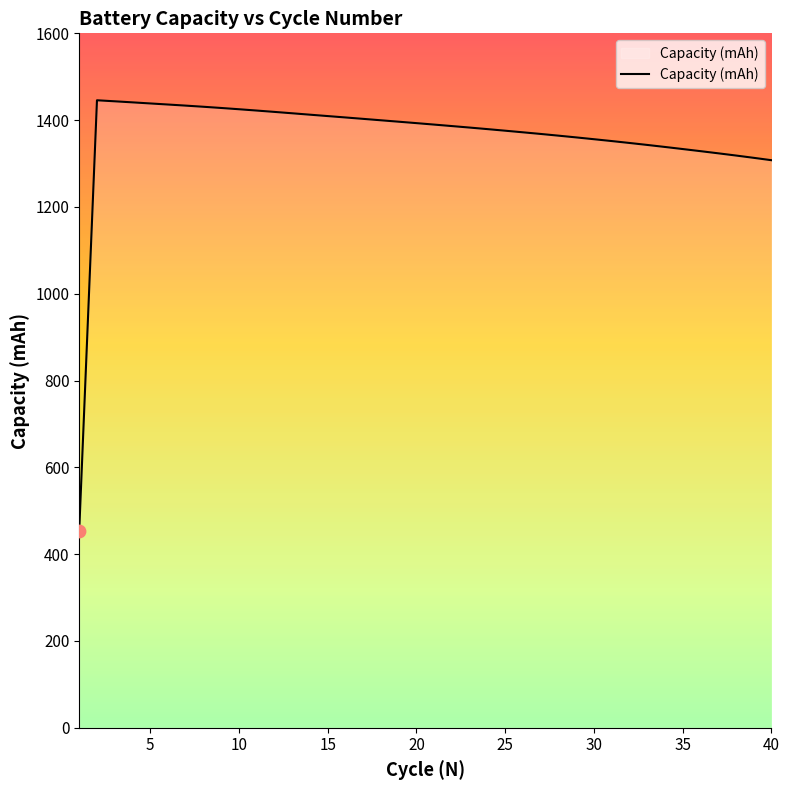

What is the difference between the maximum and minimum values?

991.3